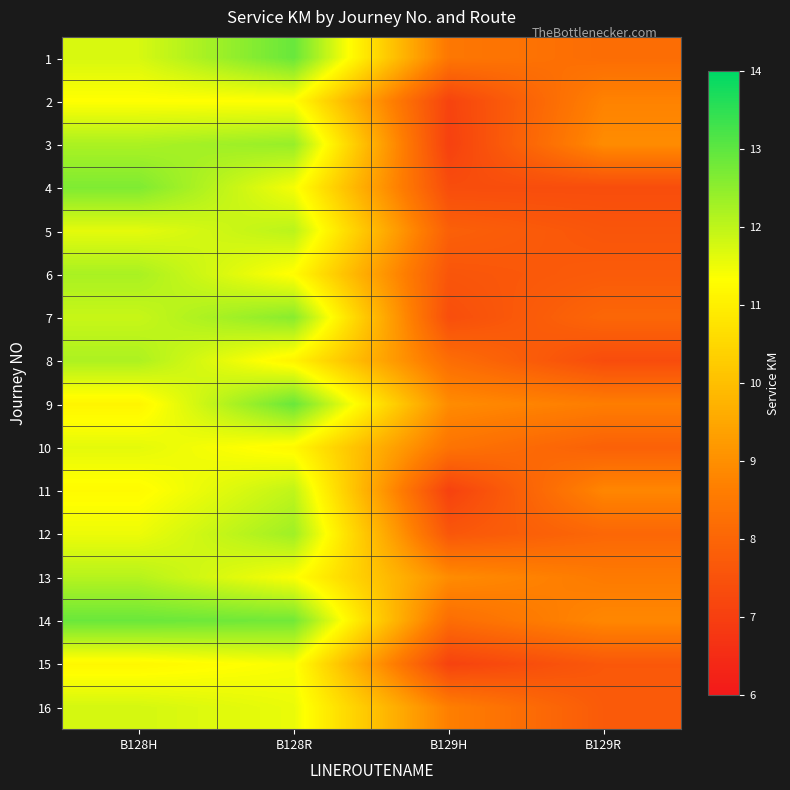

Between B129H and B128H, which is larger?

B128H